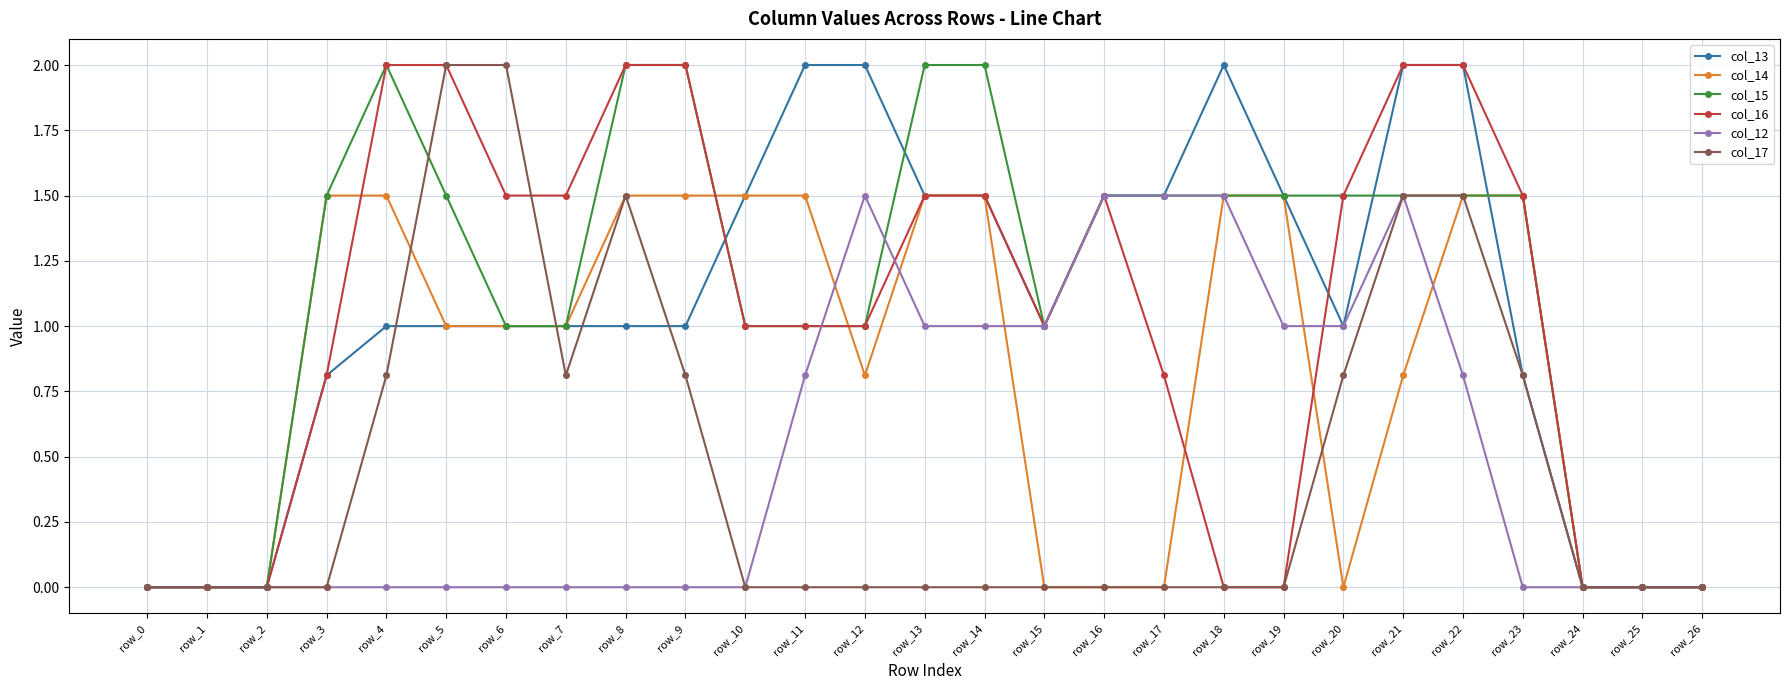

What are all the series names shown in the legend?

col_13, col_14, col_15, col_16, col_12, col_17